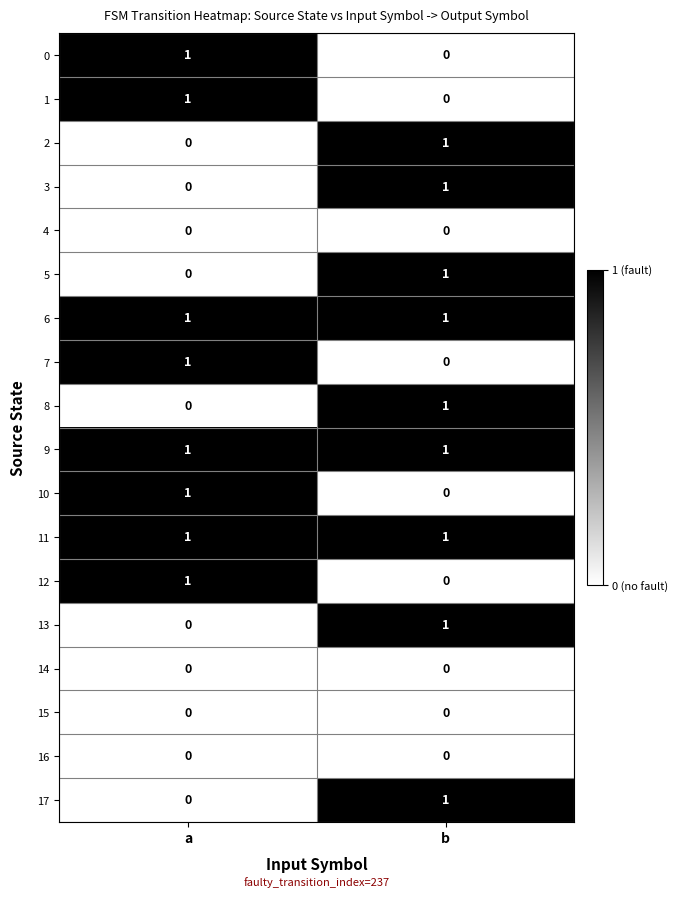

Which category has the highest value in the 10 series?

a